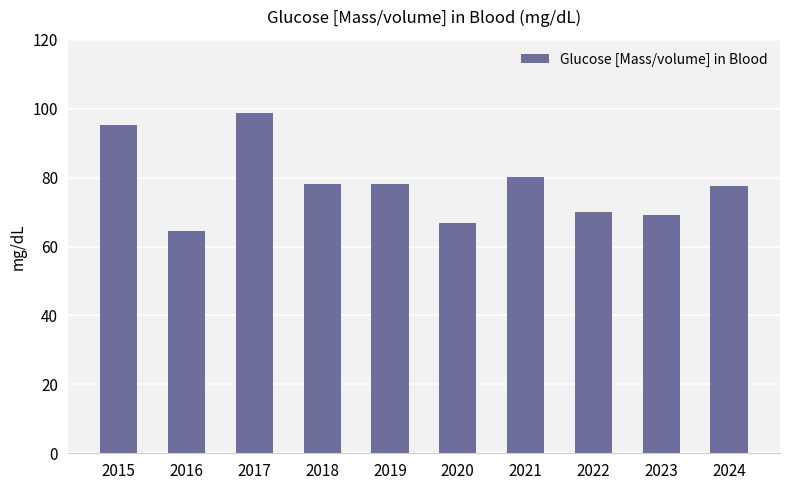

What is the value of the 1st bar from the left?

95.4